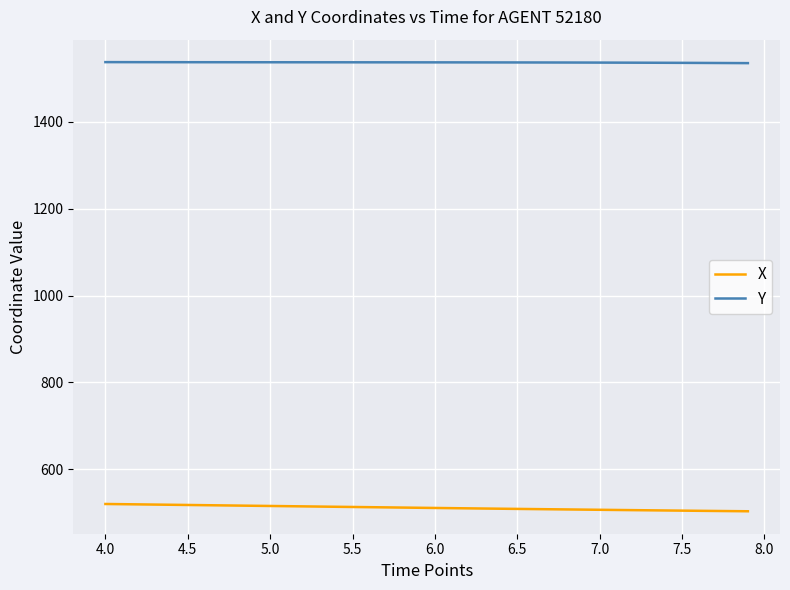

True or false: Y and X cross at least once.

False